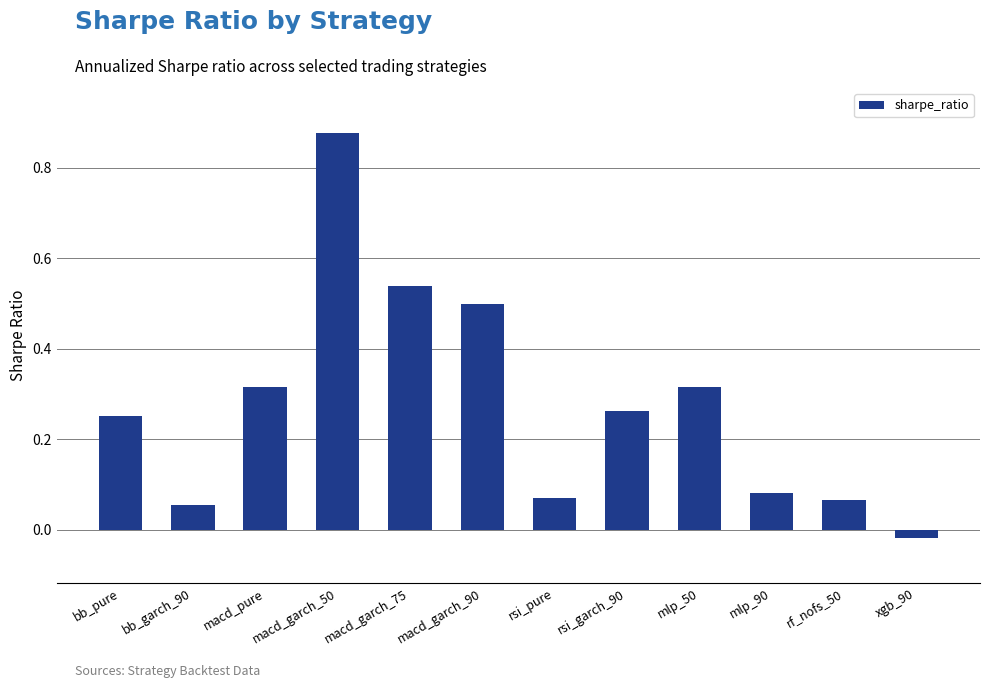

The chart shows a value of 0.9 at macd_garch_75. True or false?

False